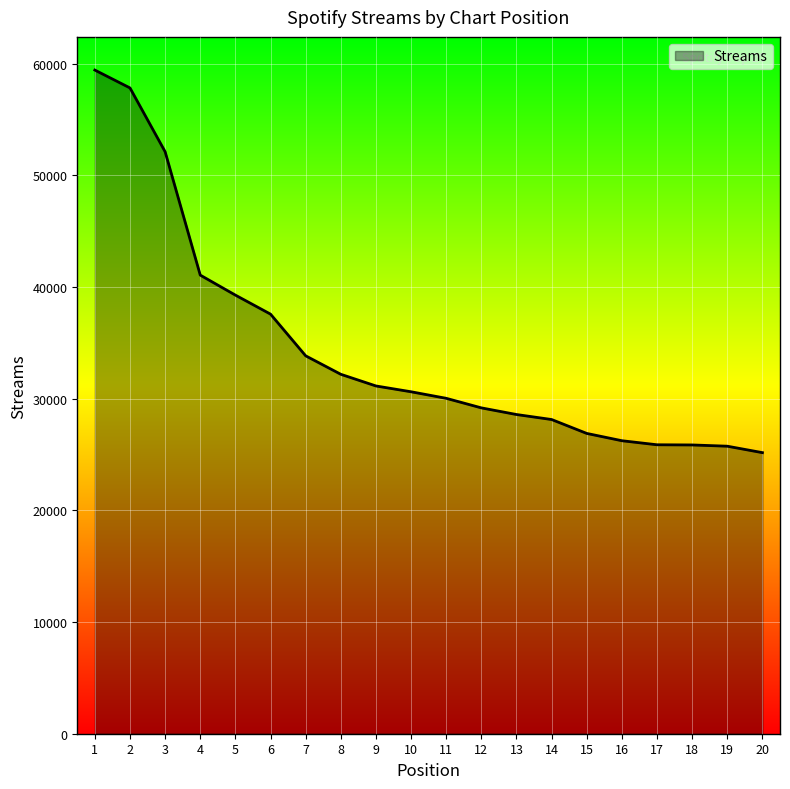

The chart shows a value of 25856 at 18. True or false?

True